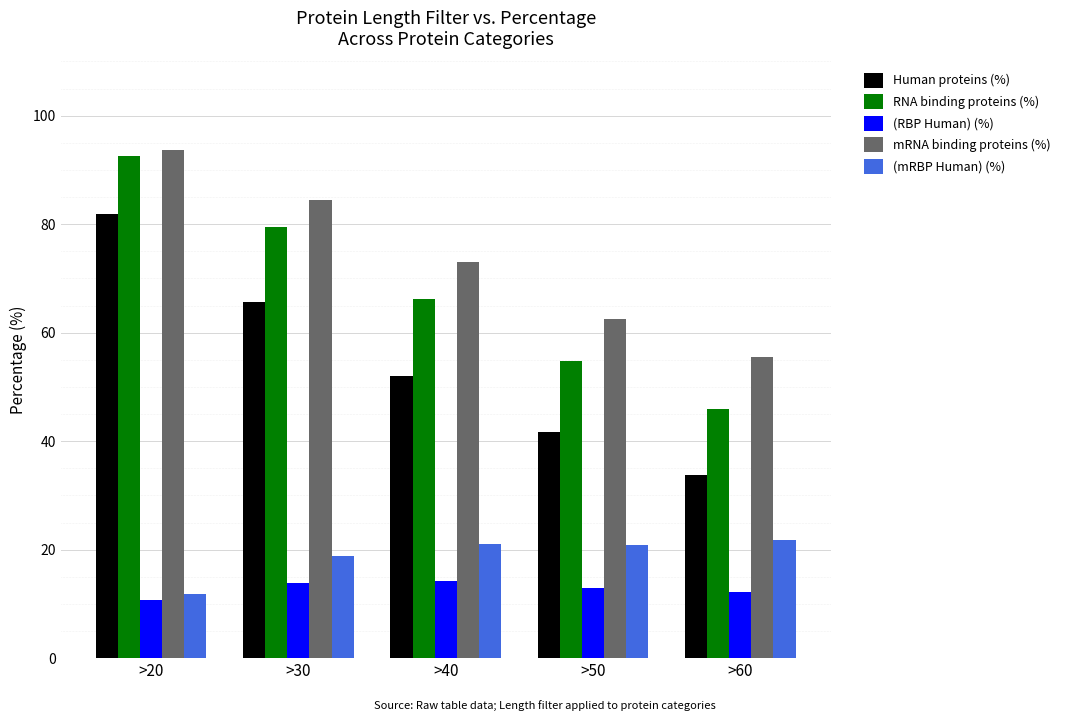

What are all the series names shown in the legend?

Human proteins (%), RNA binding proteins (%), (RBP Human) (%), mRNA binding proteins (%), (mRBP Human) (%)